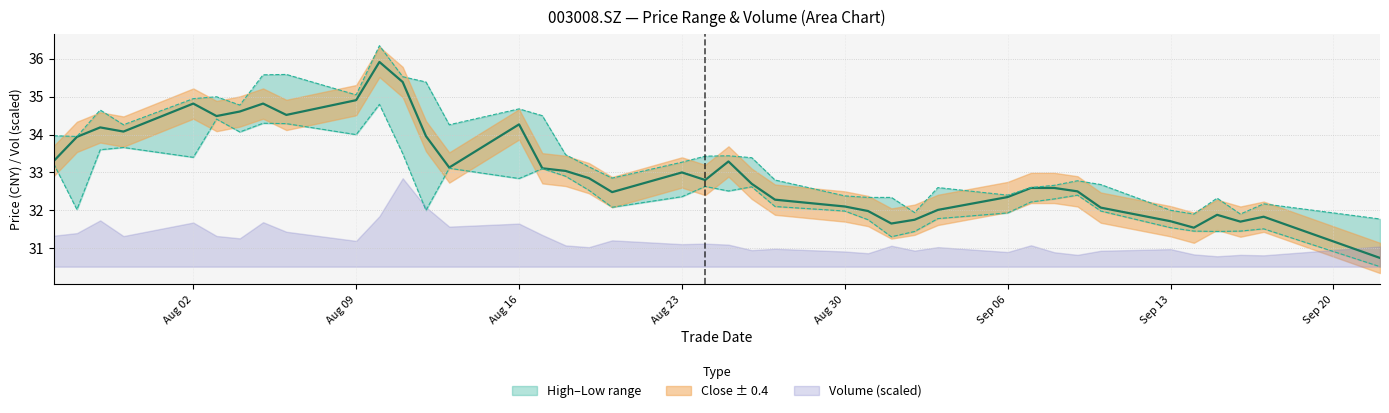

What is the average value of the high series?

33.5